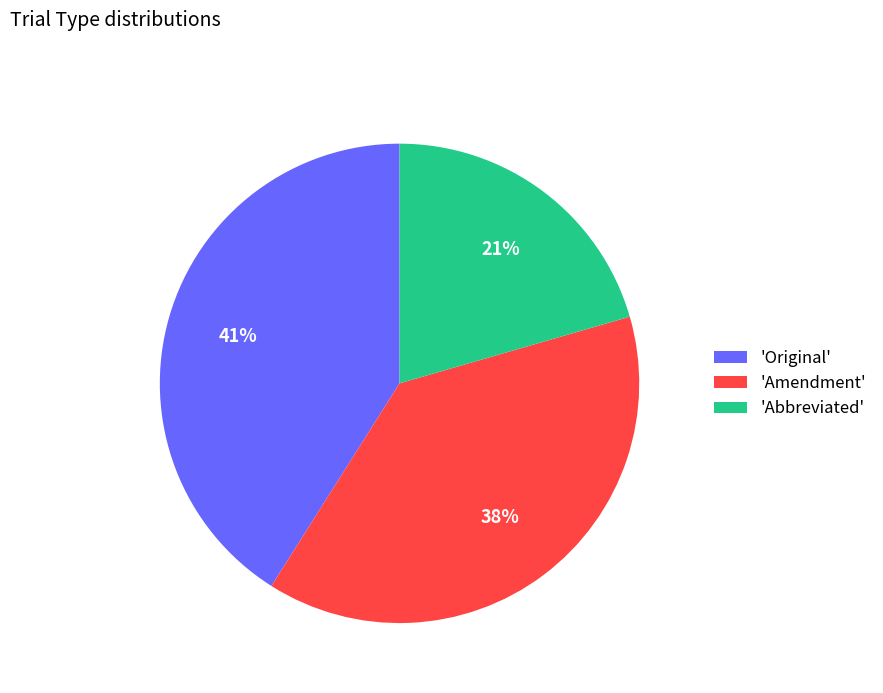

Is it true that 'Original' is 41% of the pie?

True